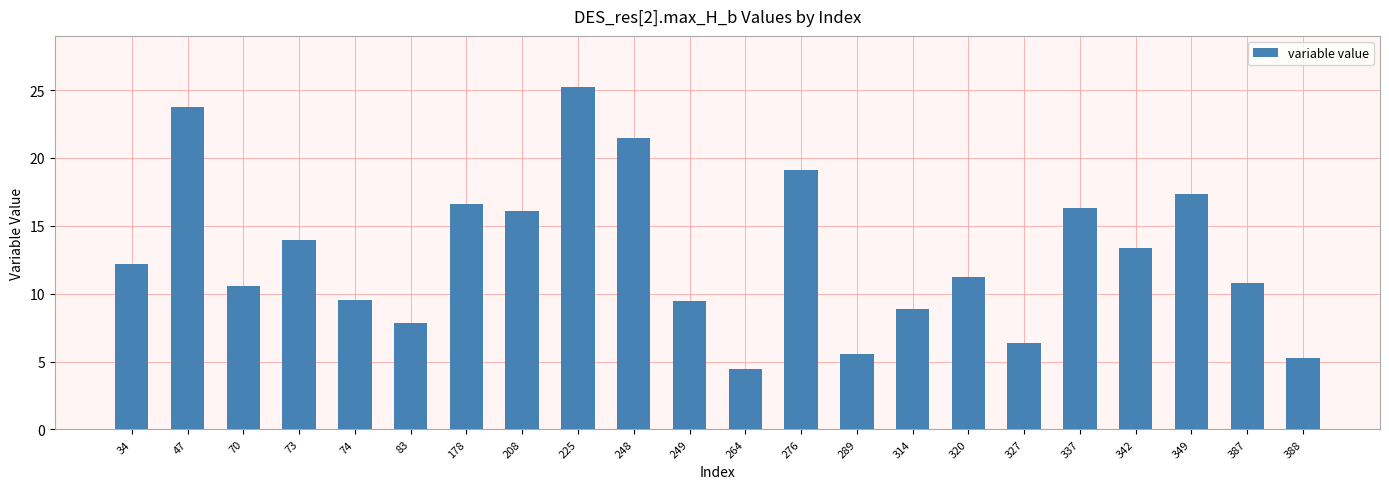

What is the value of the 14th bar from the left?

5.6